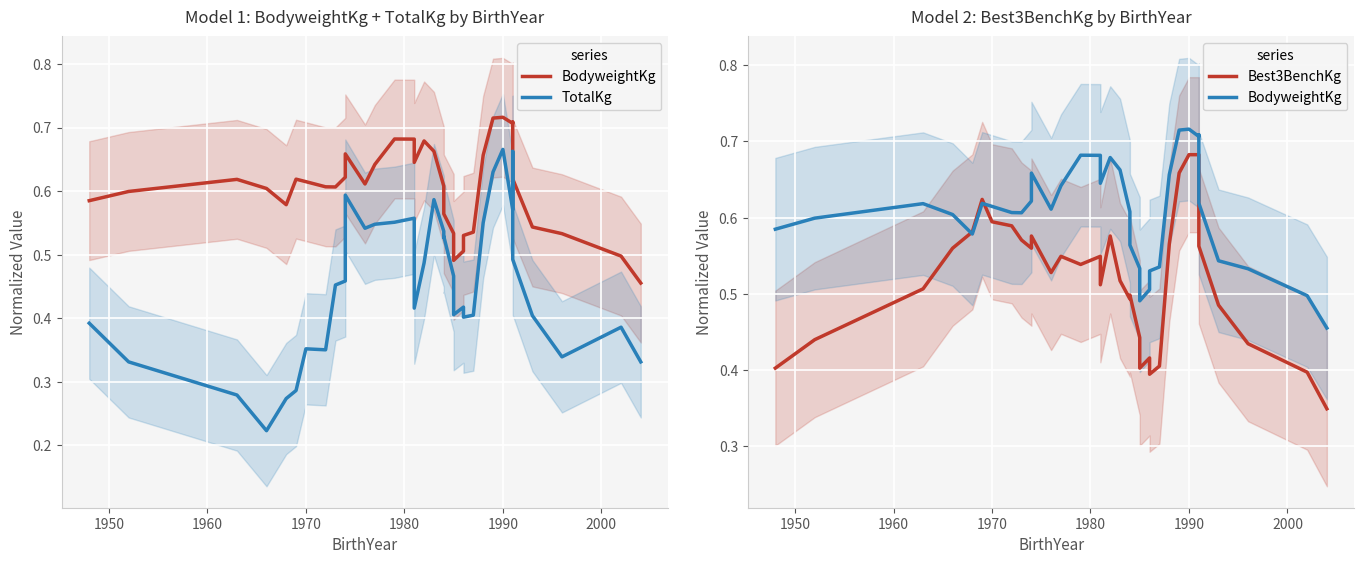

What is the average value of the BodyweightKg series?

0.6